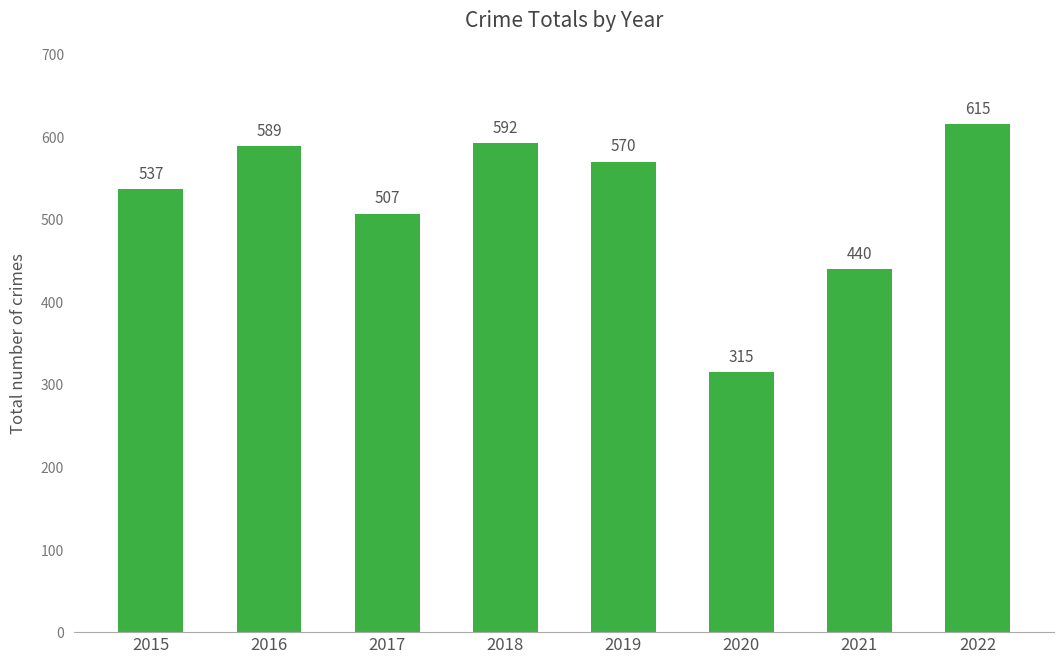

True or false: the data shows 440 at 2021.

True